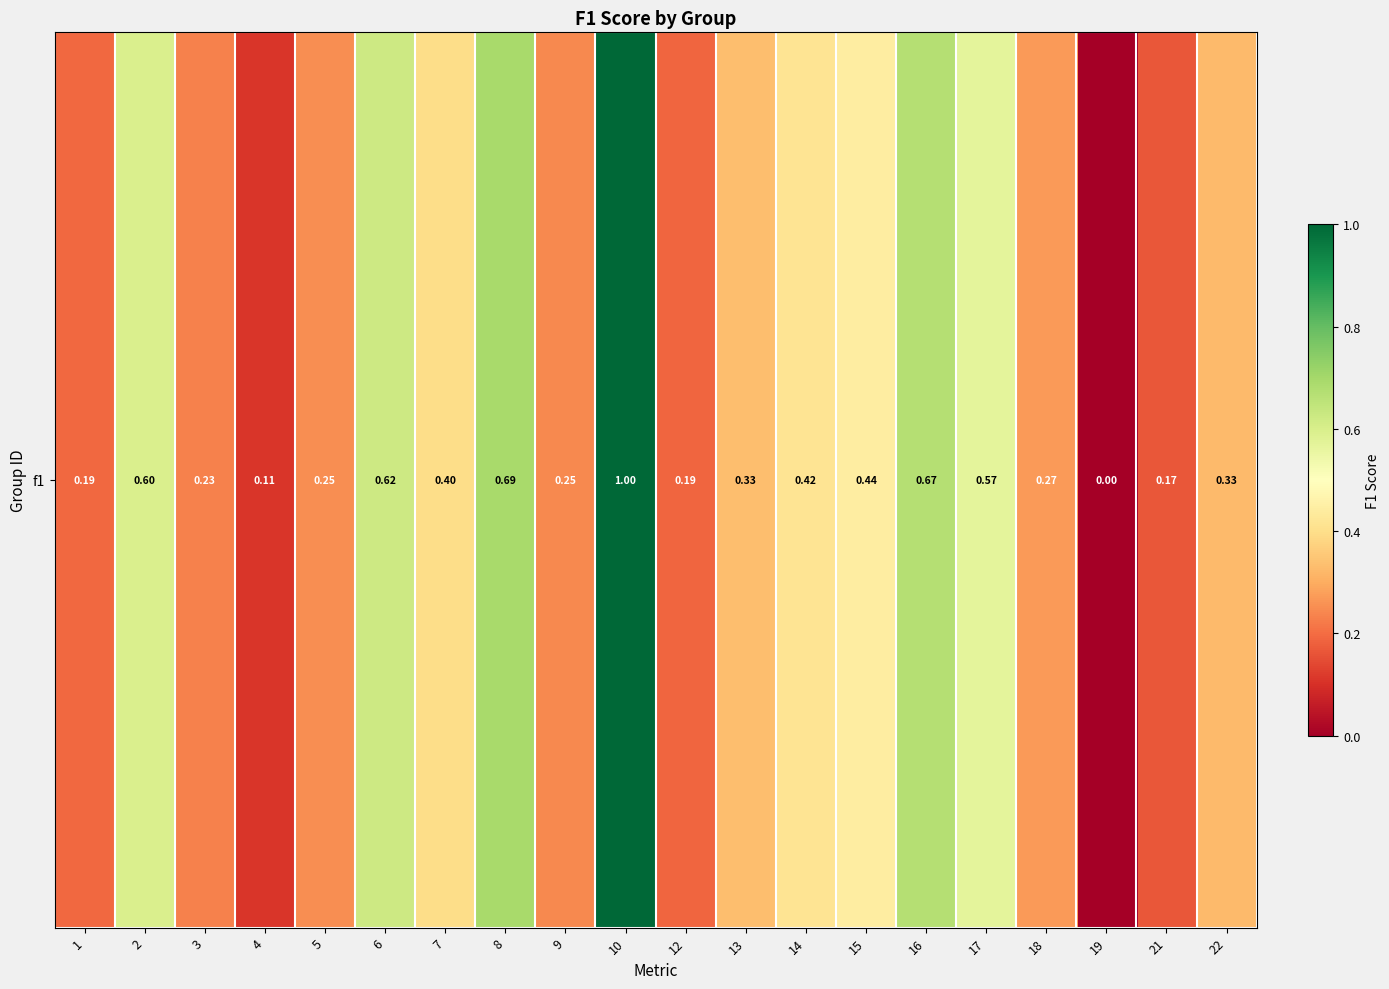

Read the value at 16.

0.7